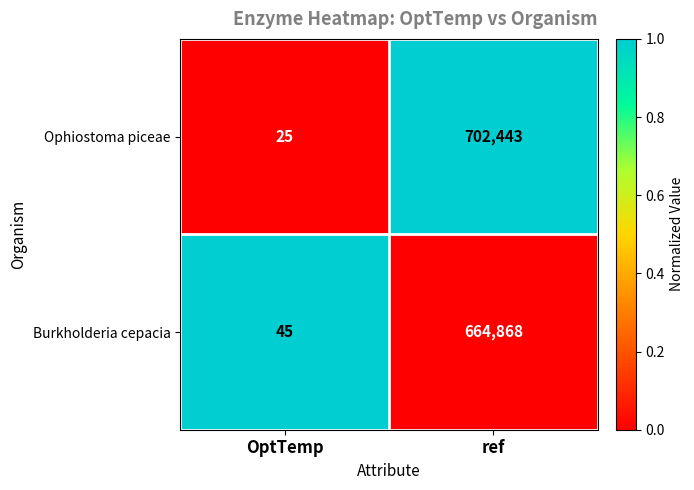

Reading left to right, transcribe all the data shown in this chart.

Ophiostoma piceae: OptTemp=25	ref=702443
Burkholderia cepacia: OptTemp=45	ref=664868